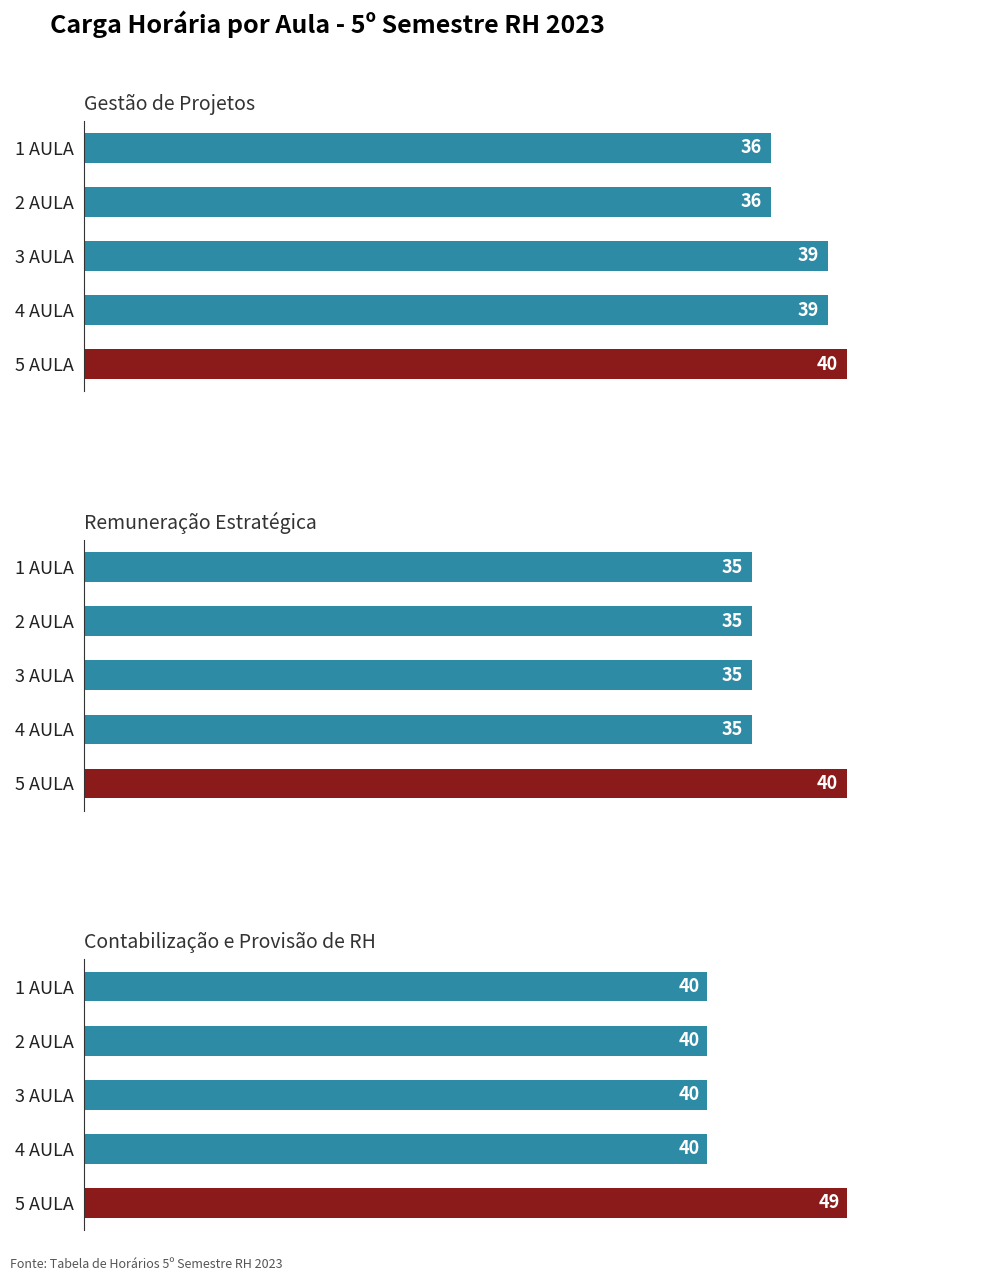

Which series has the largest range (max minus min)?

Contabilização e Provisão de RH